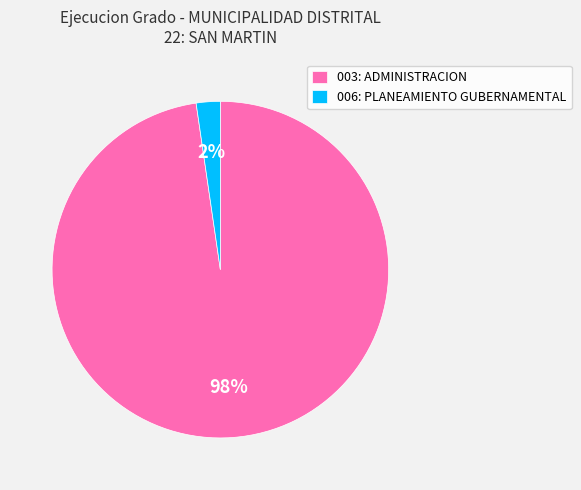

Rank the categories by value from lowest to highest.

006: PLANEAMIENTO GUBERNAMENTAL, 003: ADMINISTRACION